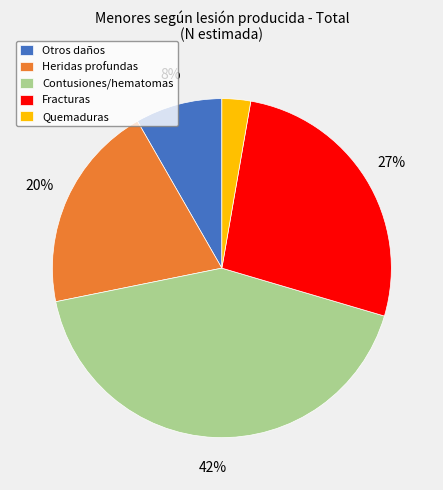

To the nearest percent, what is the difference between the Heridas profundas and Contusiones/hematomas slice percentages?

22%